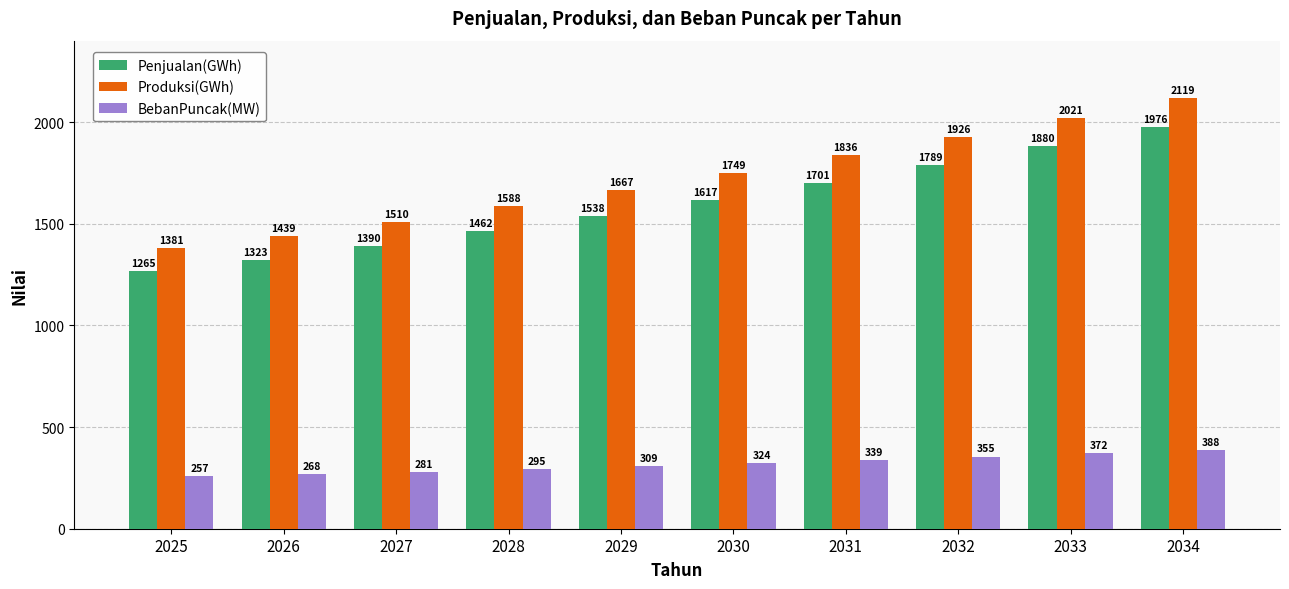

Rank the series at 2027 from highest to lowest value.

Produksi(GWh), Penjualan(GWh), BebanPuncak(MW)